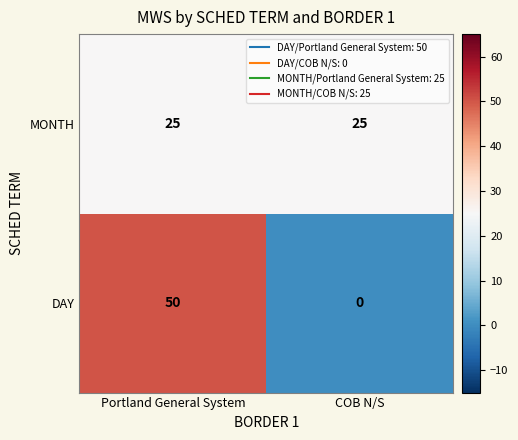

What is the total value across all series at COB N/S?

25